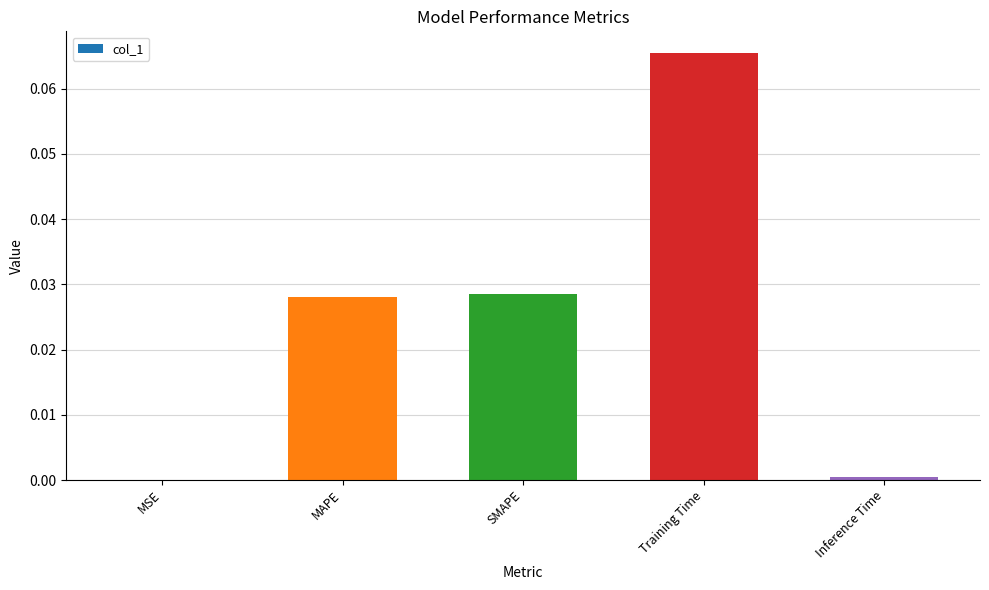

Which has a higher value, MSE or Training Time?

Training Time